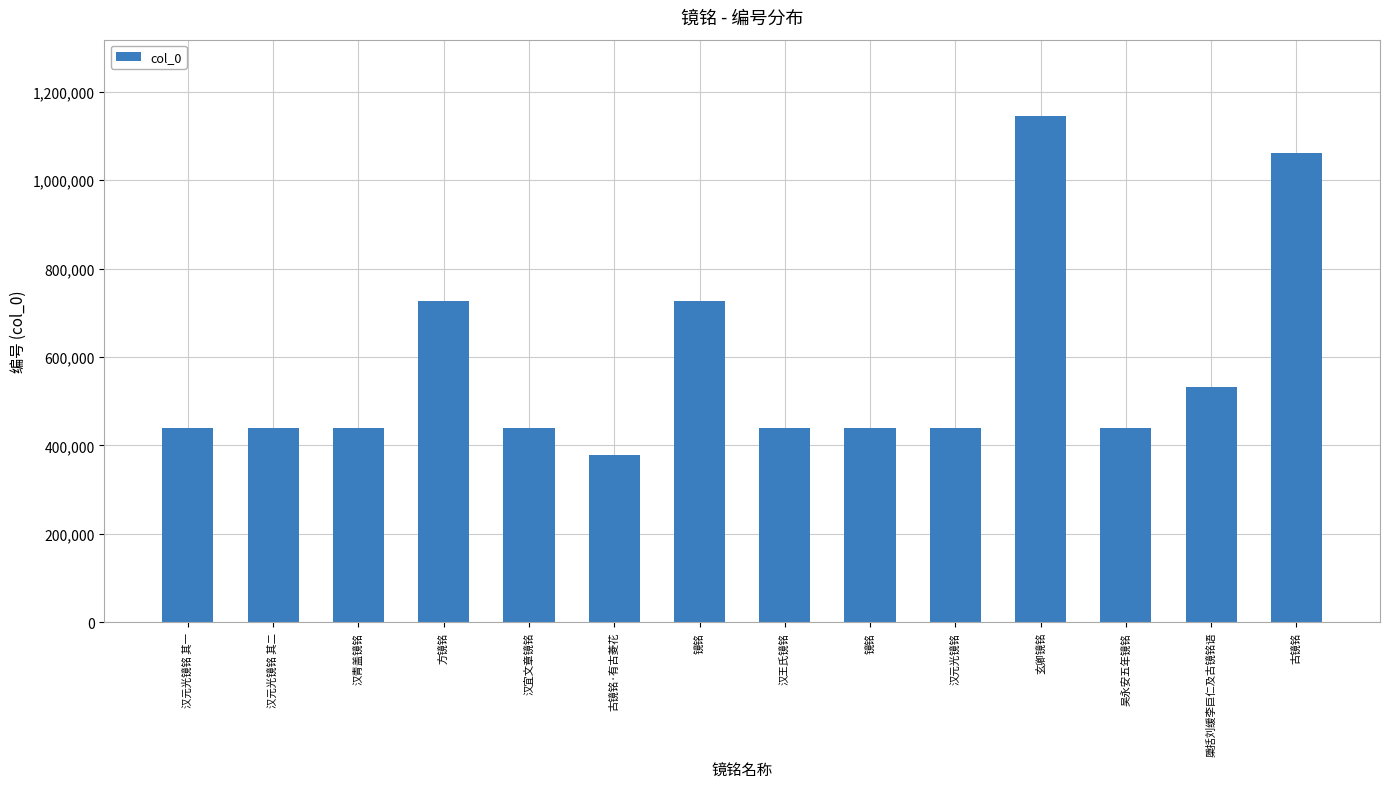

At which category does the chart reach its minimum across all series?

古镜铭·有古菱花